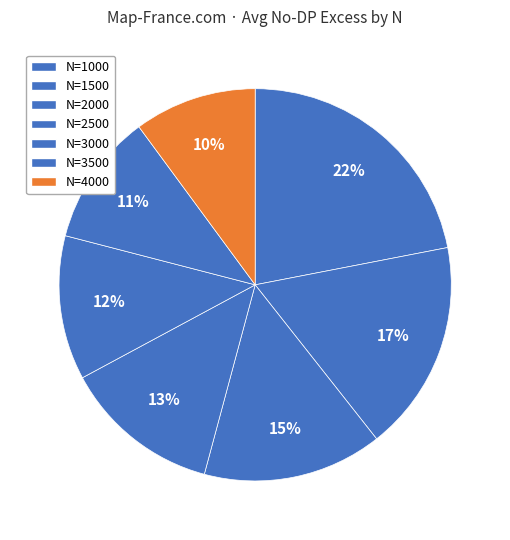

Rank the categories by value from highest to lowest.

N=1000, N=1500, N=2000, N=2500, N=3000, N=3500, N=4000